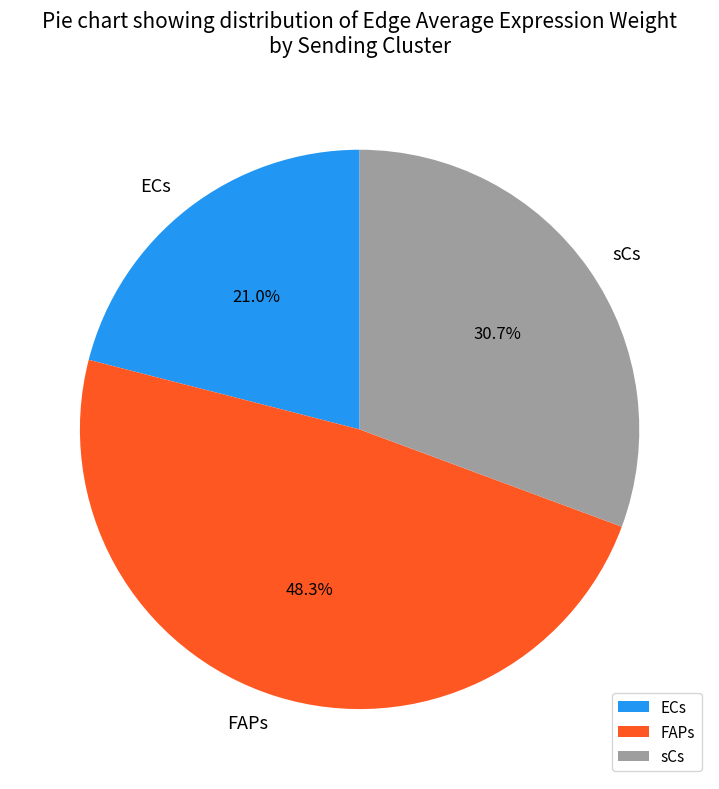

To the nearest percent, what percentage of the pie is FAPs?

48%